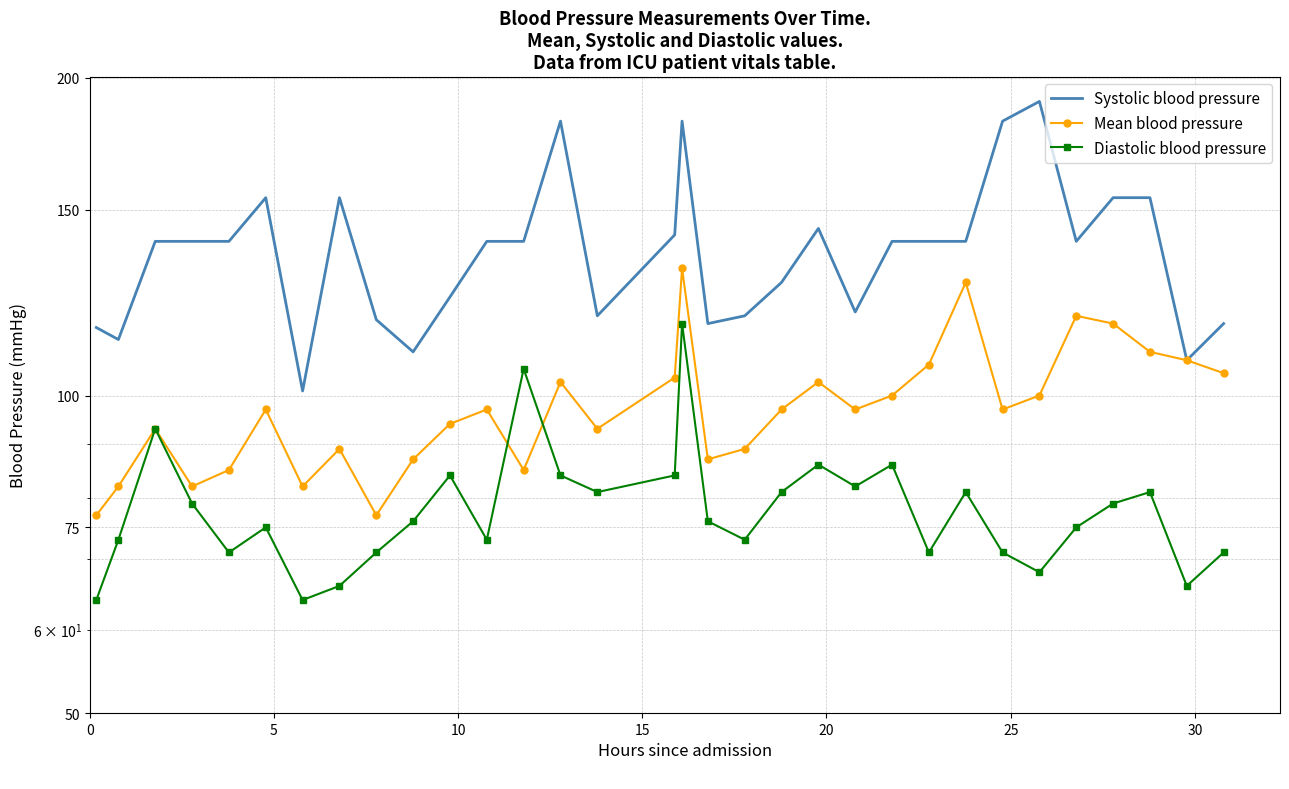

How many data points in Diastolic blood pressure are above 76?

15